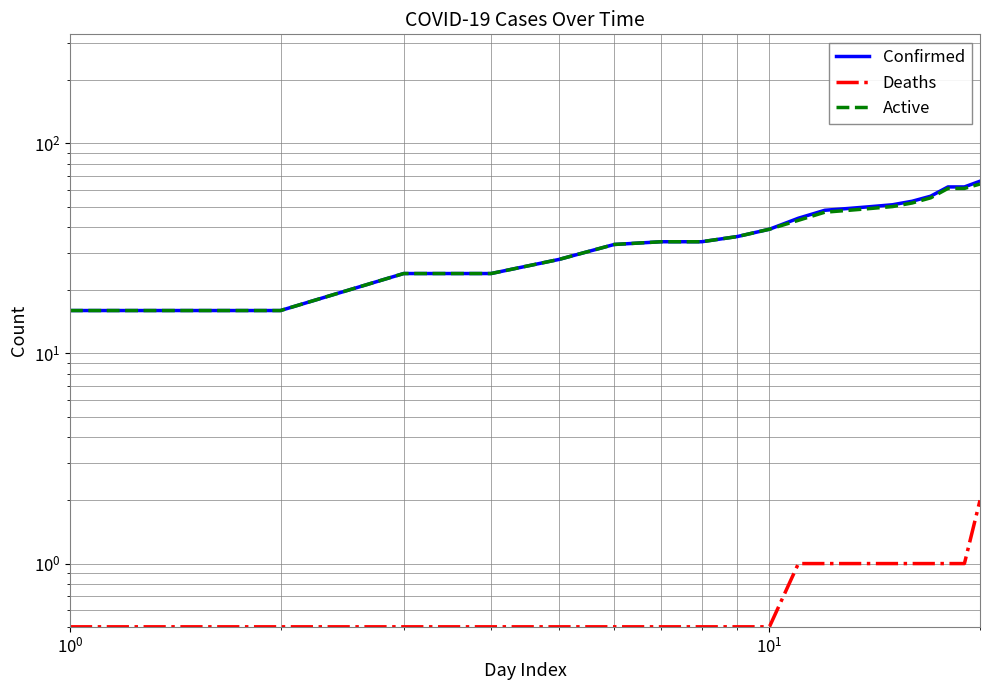

What is the difference between the maximum and minimum values in the Deaths series?

1.5